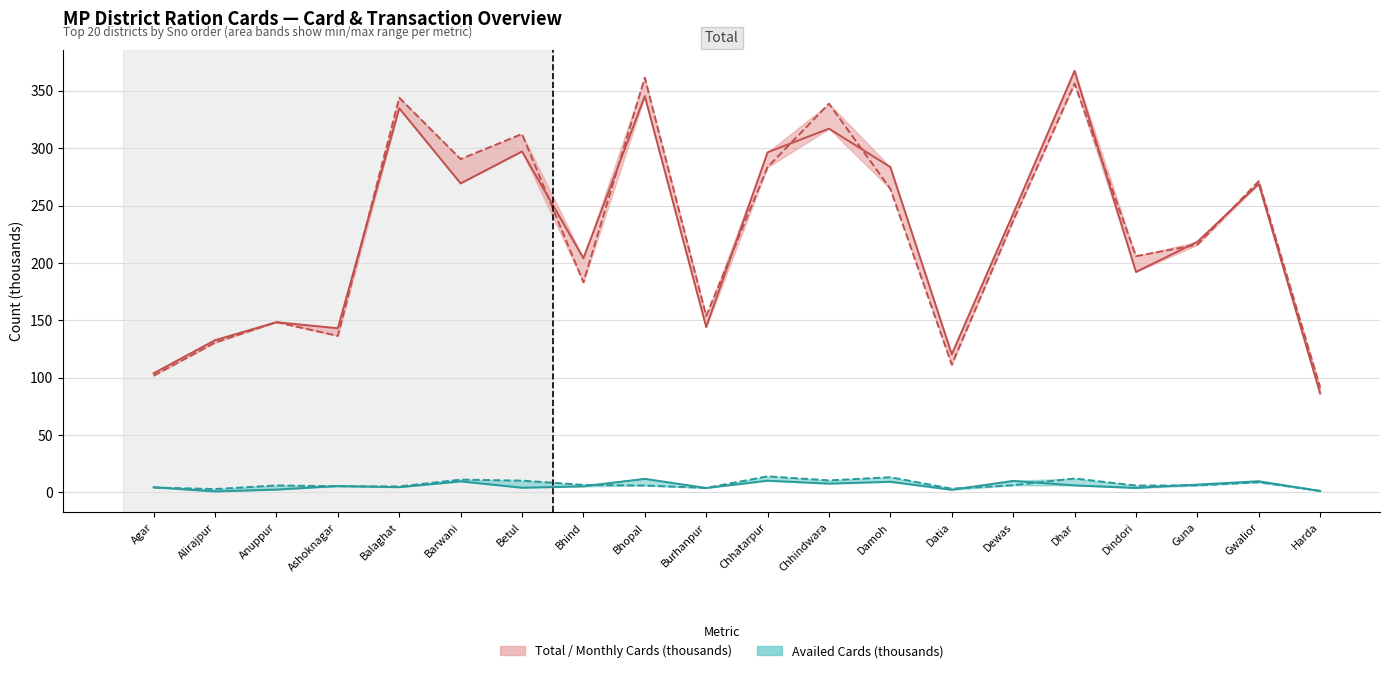

Is it true that Total_Cards equals 132.6 at Alirajpur?

True